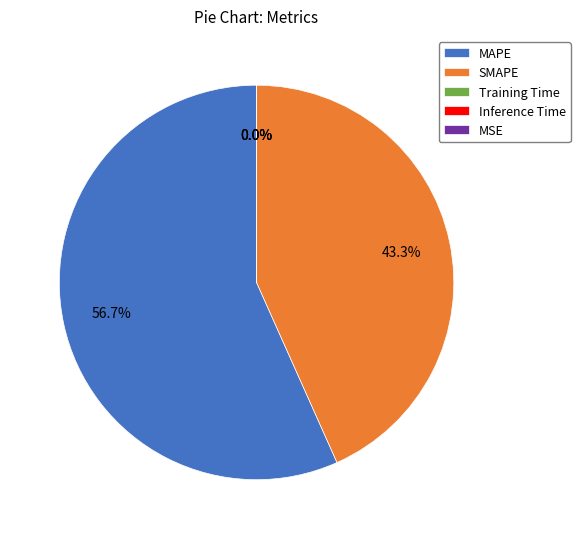

Which category accounts for the majority?

MAPE